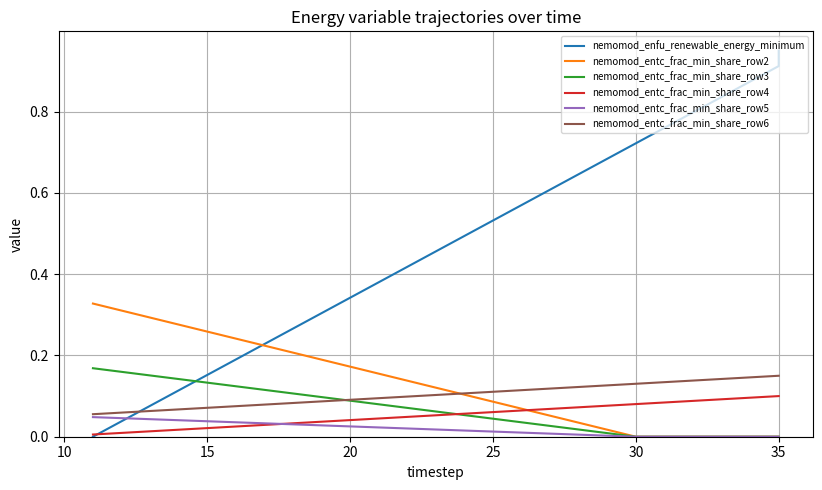

How many lines are shown in the chart?

6